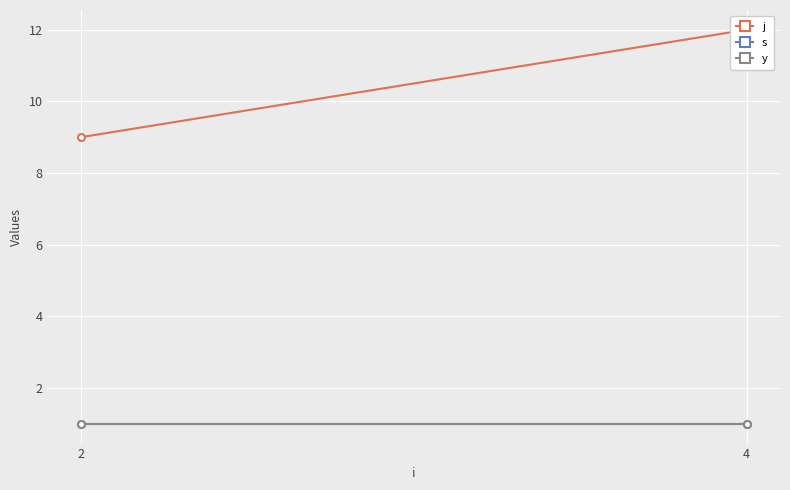

The value of s at 4 is 1. True or false?

True